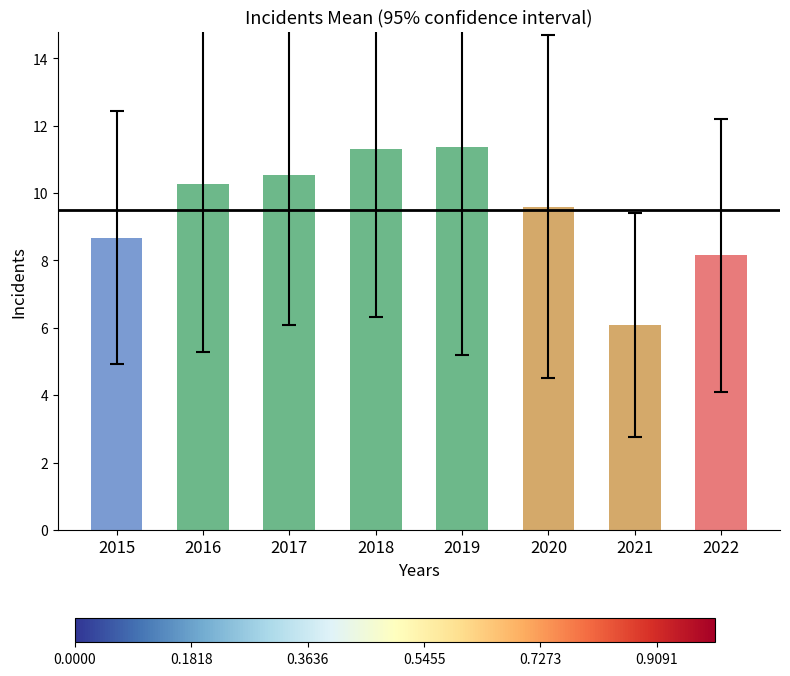

What is the value of the 4th bar from the left?

11.3